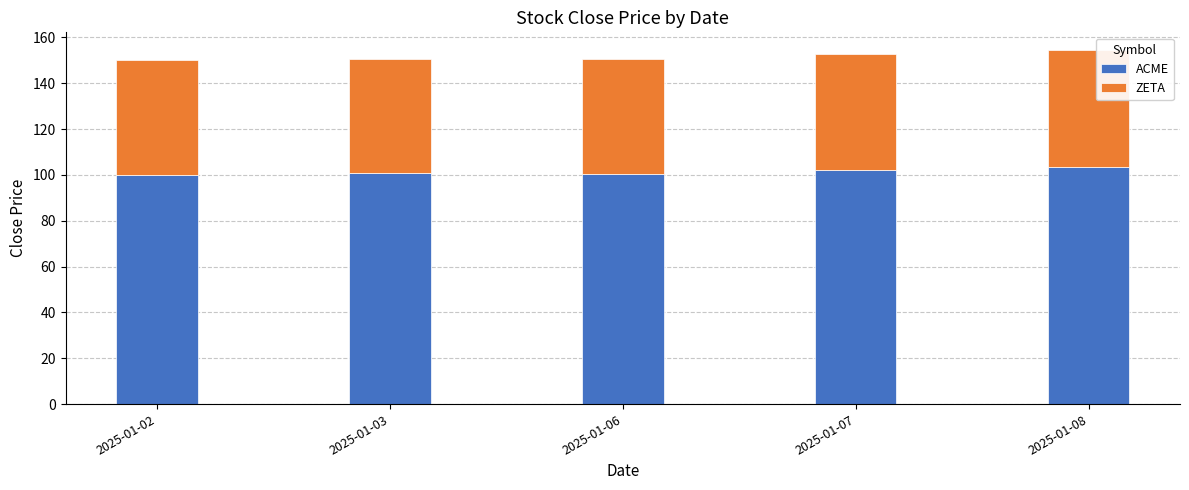

How many bars are there in total?

5